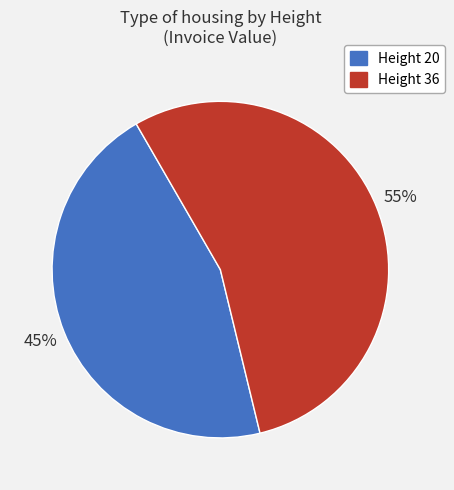

Rank the categories by value from lowest to highest.

Height 20, Height 36